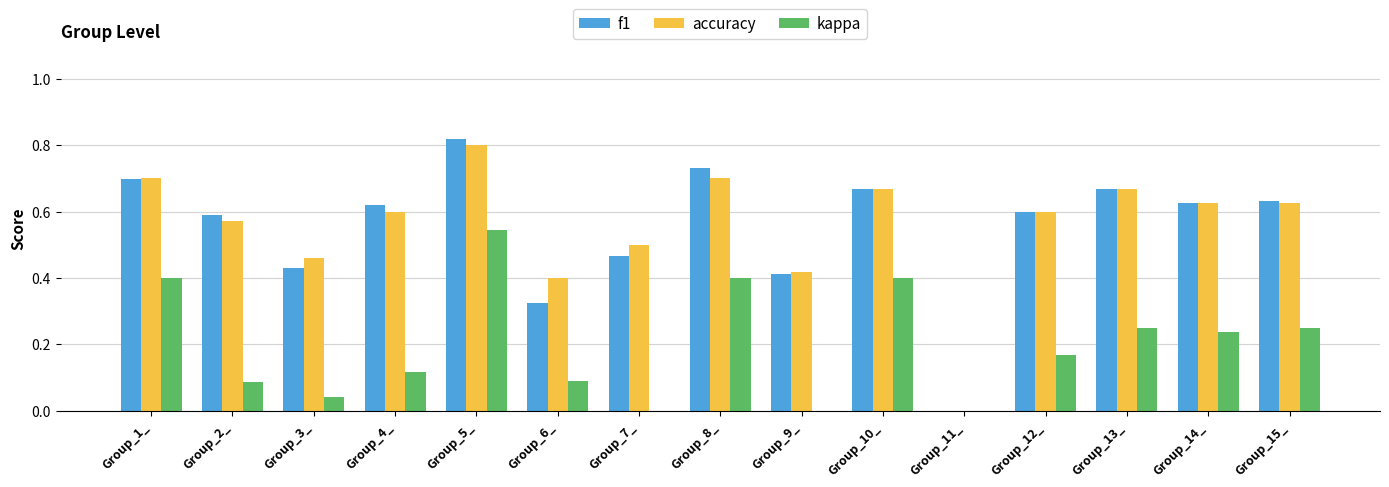

At Group_13_, list the series in order from smallest to largest.

kappa, f1, accuracy